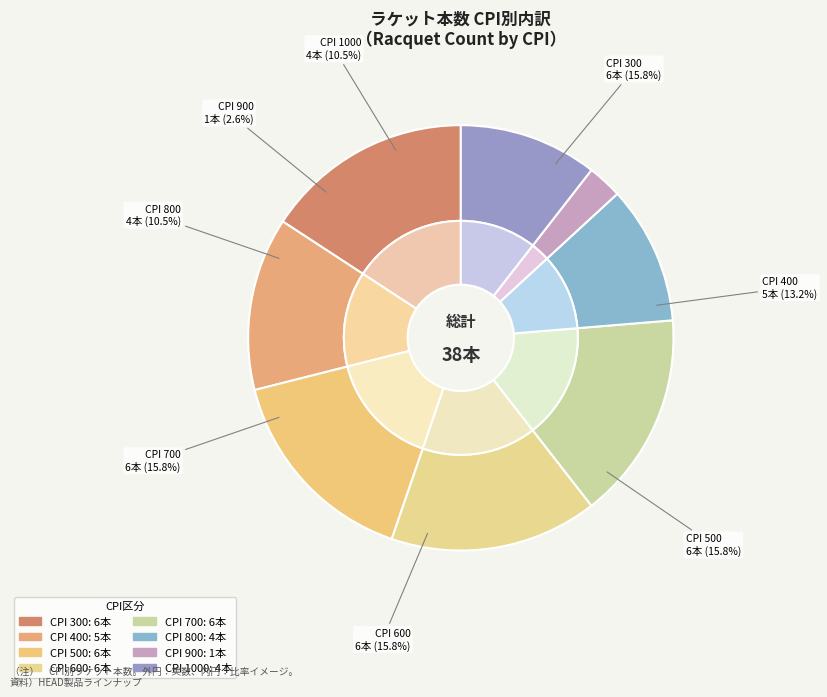

Between 1000 and 500, which is larger?

500